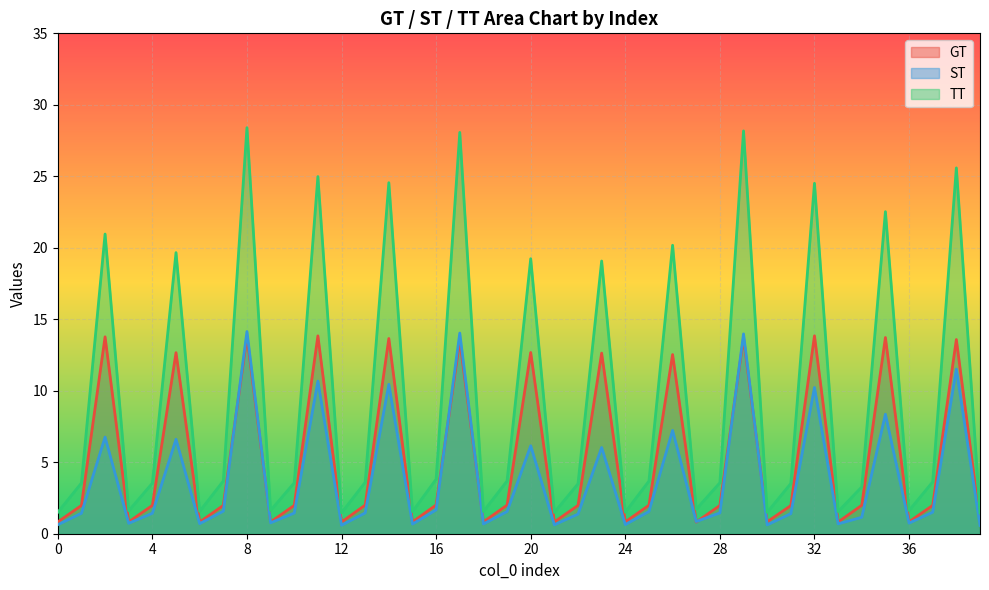

How many interior local peaks does the TT series have?

13